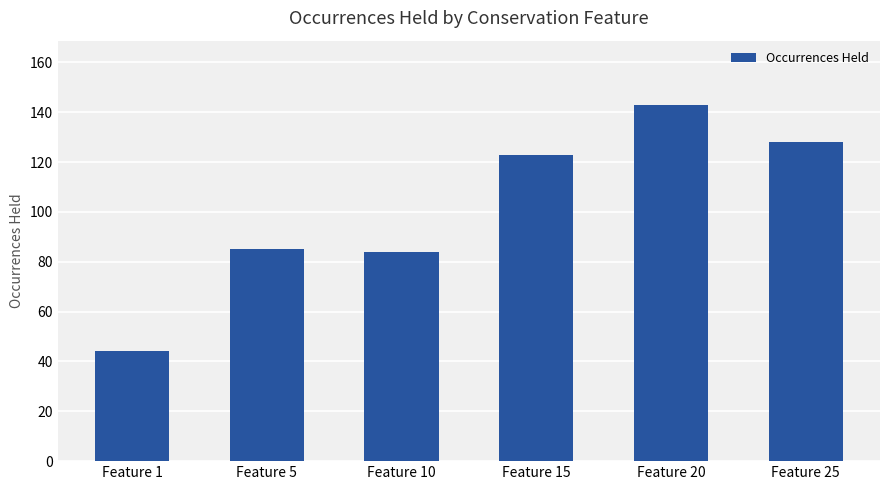

What is the ratio of the value at Feature 5 to the value at Feature 15?

0.7